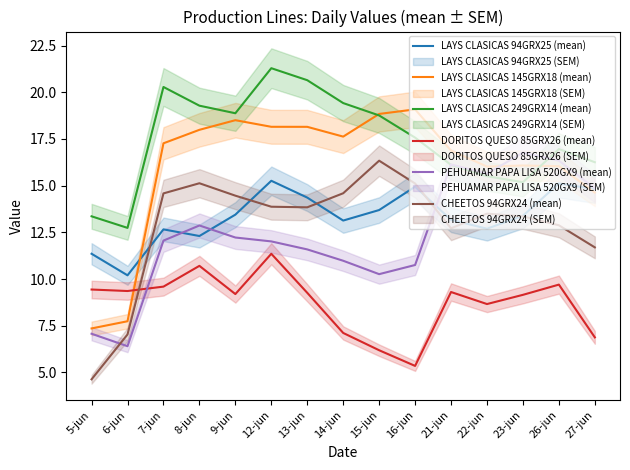

What is the difference between the DORITOS QUESO 85GRX26 (mean) values at 6-jun and 26-jun?

0.3